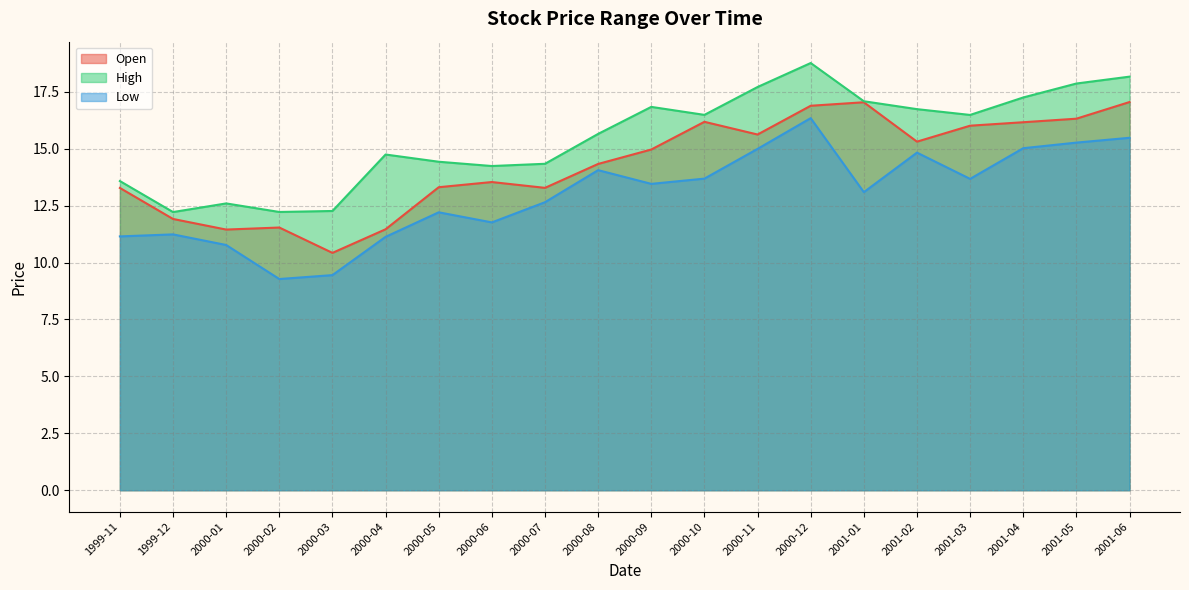

True or false: High and Low intersect in this chart.

False